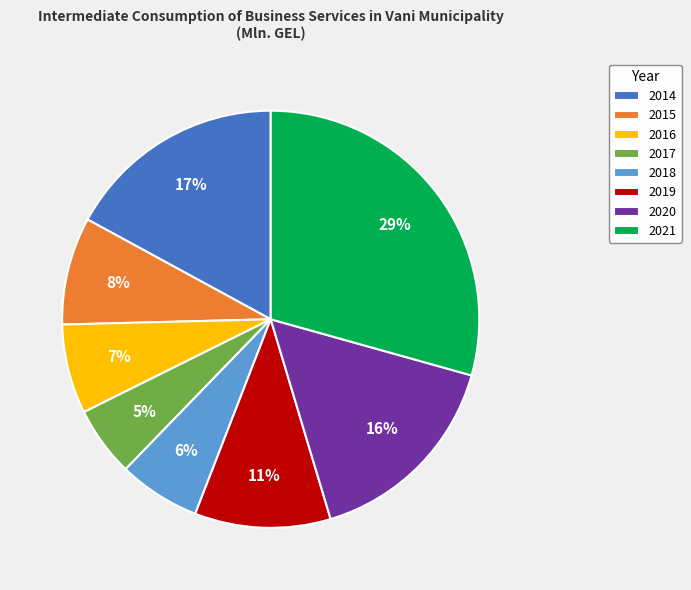

Count the number of slices in the pie.

8